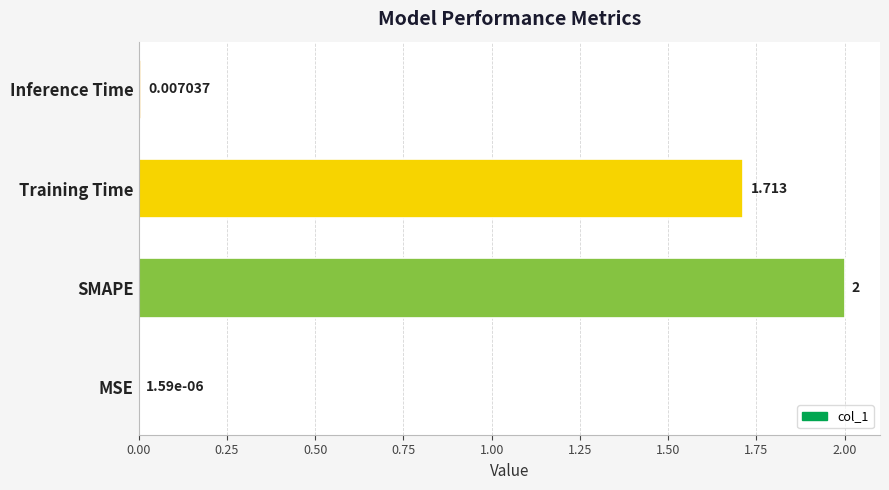

Which category has the highest value across all series?

SMAPE